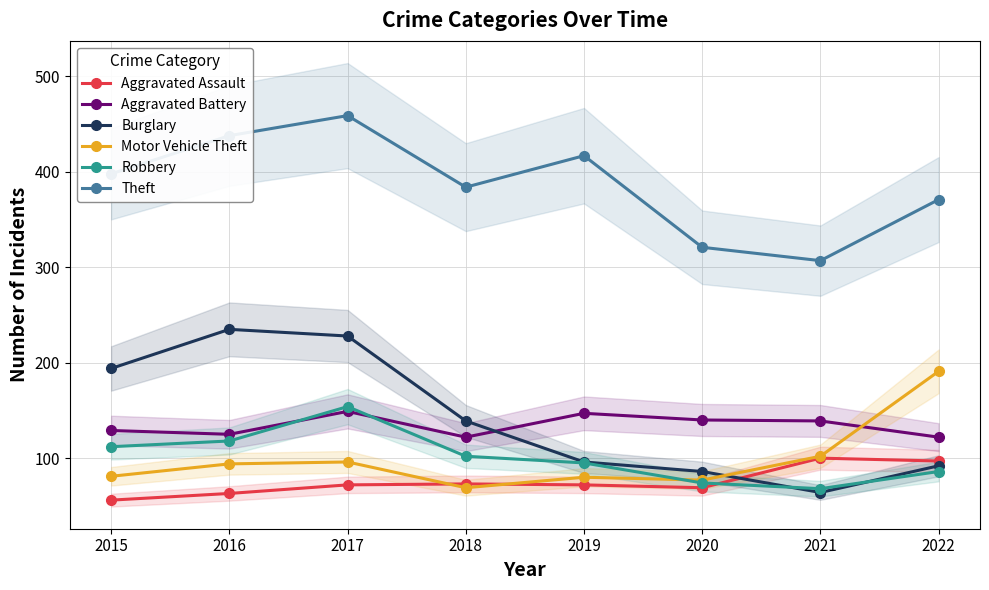

How many data points in Theft are above 398?

3